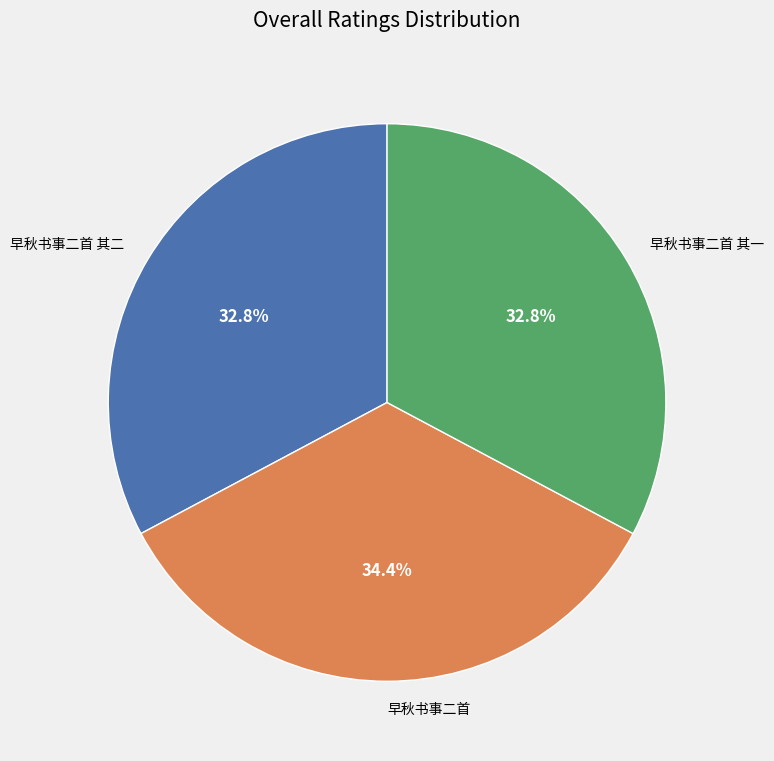

Is it true that 早秋书事二首 is 34% of the pie?

True